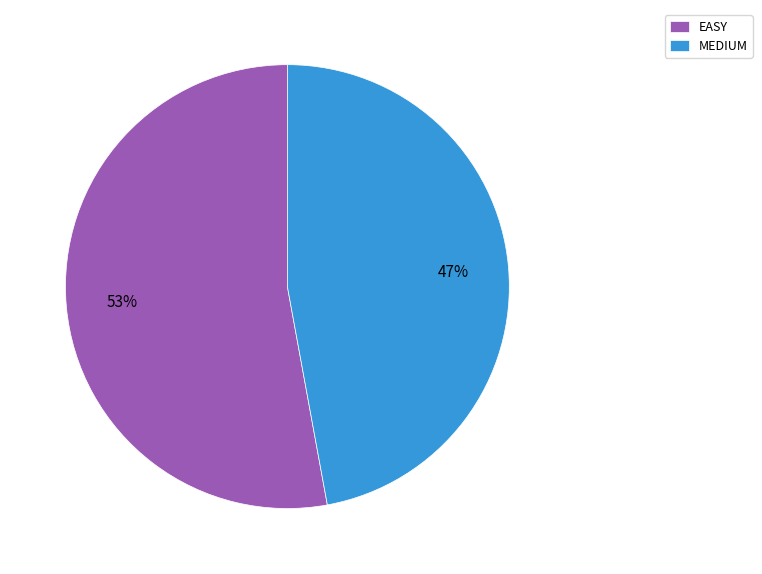

Which slice is the smallest?

MEDIUM